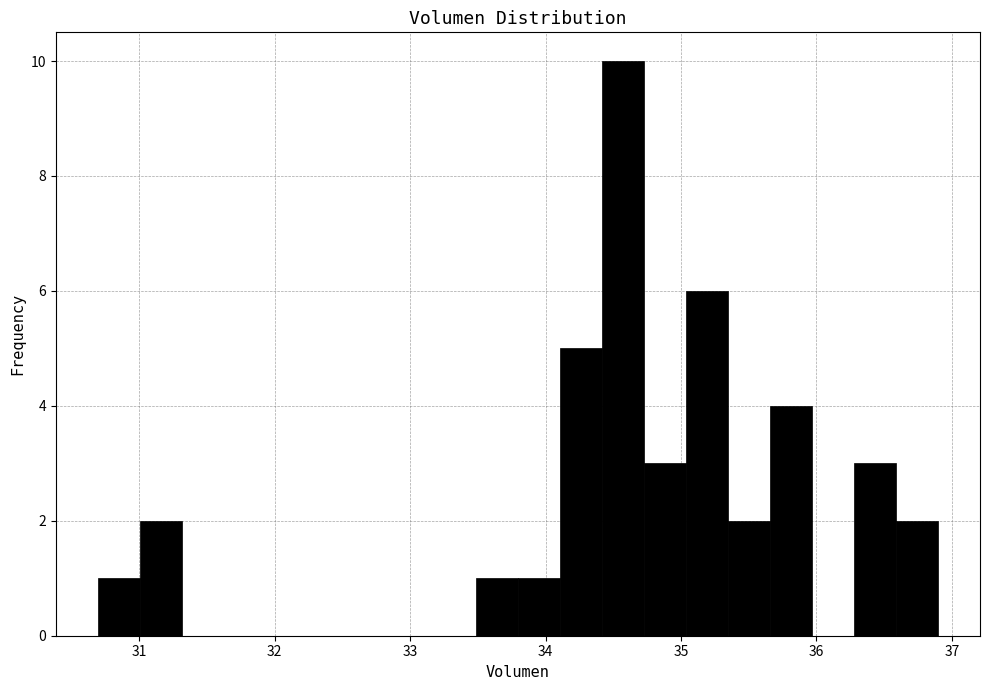

Around what value on the x-axis is the tallest bar? Give the approximate position of its centre, as read against the axis.

34.6